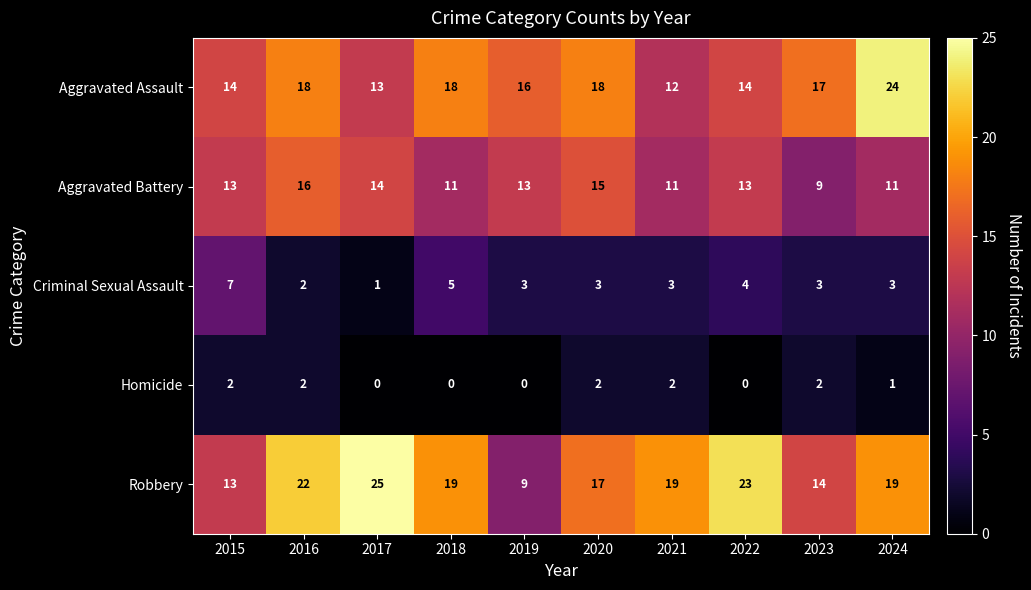

At how many categories does at least one series exceed 2?

10